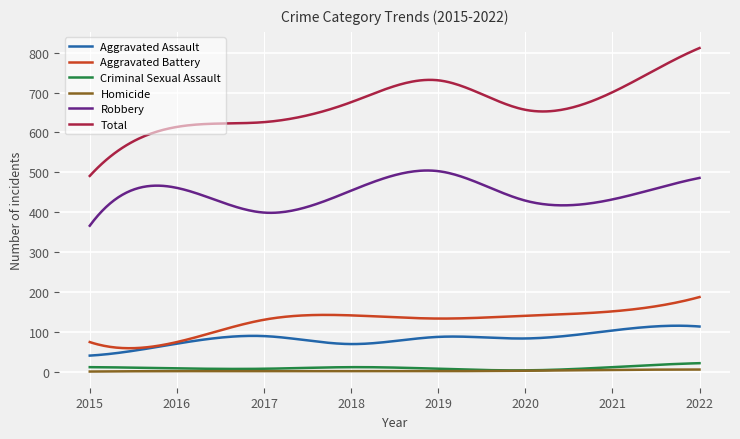

What is the maximum value for Total?

812.0